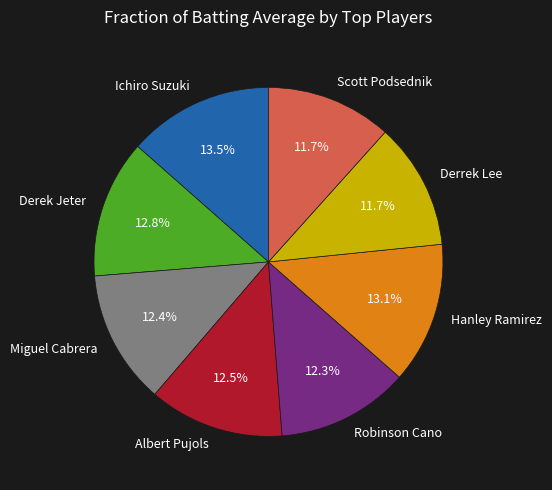

To the nearest percent, what is the difference between the largest and smallest slice percentages?

2%